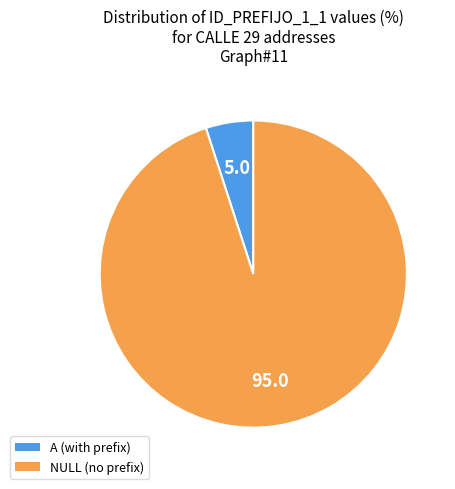

Is it true that NULL is 99% of the pie?

False